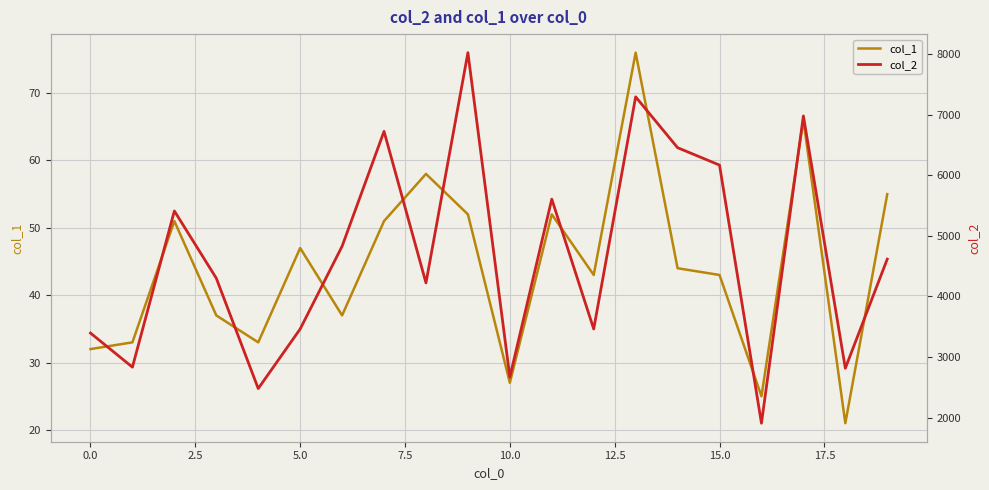

Reading left to right, extract all data points from this chart.

col_1: 32	33	51	37	33	47	37	51	58	52	27	52	43	76	44	43	25	66	21	55
col_2: 3397	2835	5410	4301	2482	3464	4828	6722	4224	8020	2671	5605	3464	7291	6453	6166	1911	6977	2817	4616